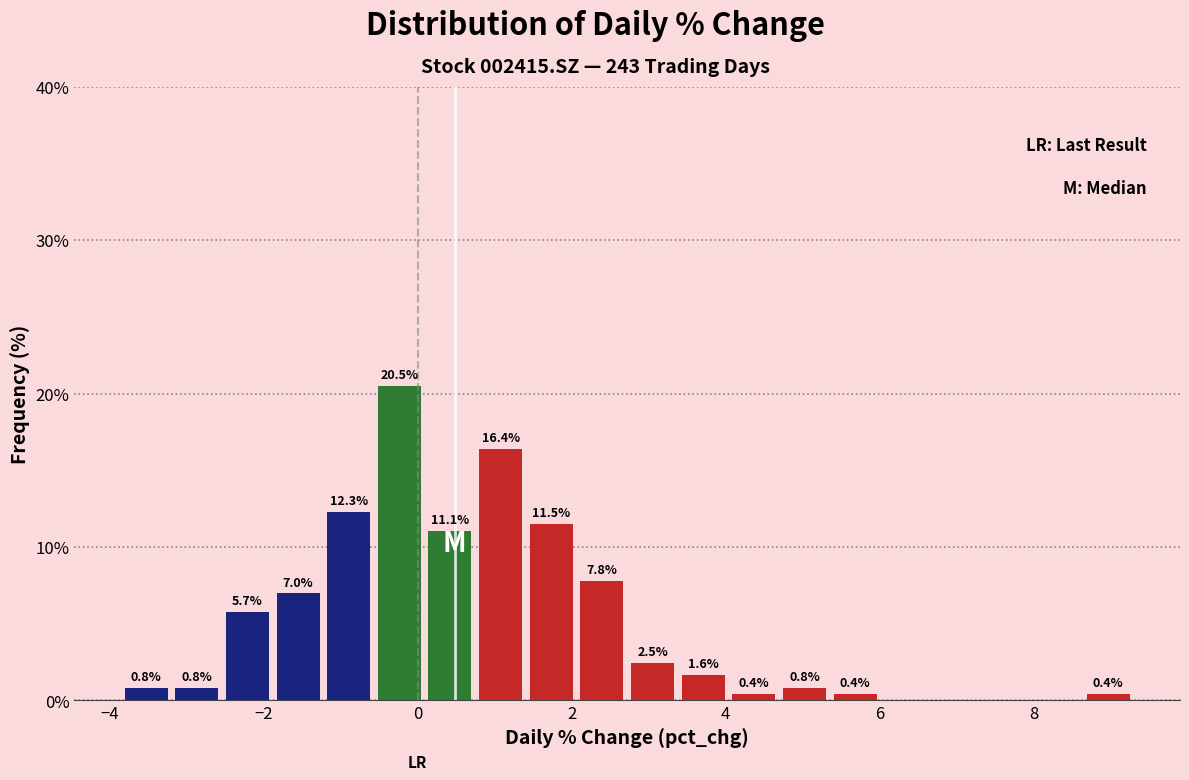

Read against the x-axis, roughly where is the centre of the tallest bar?

-0.2